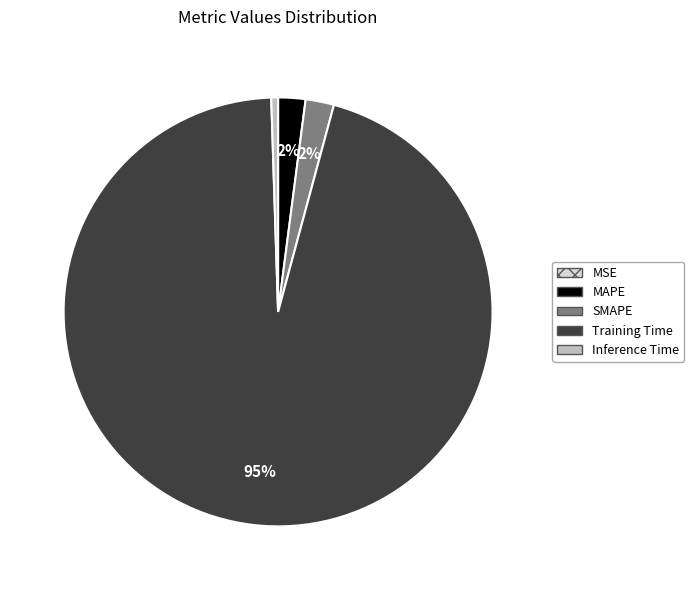

Is the sum of Inference Time and MAPE greater than half?

No